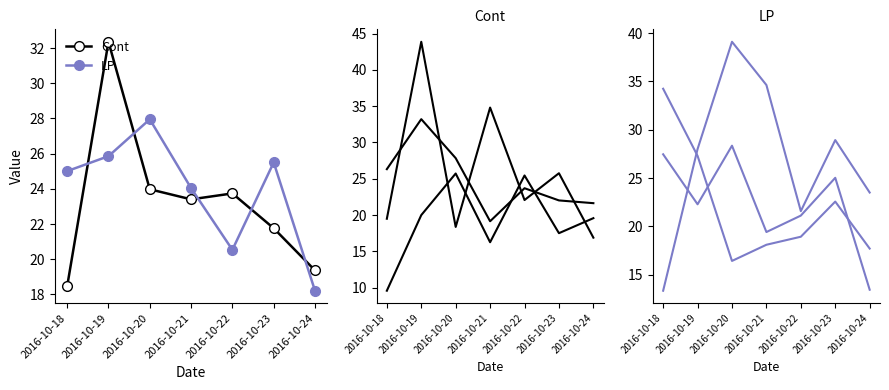

Read the 4 value at 2016-10-18.

34.2